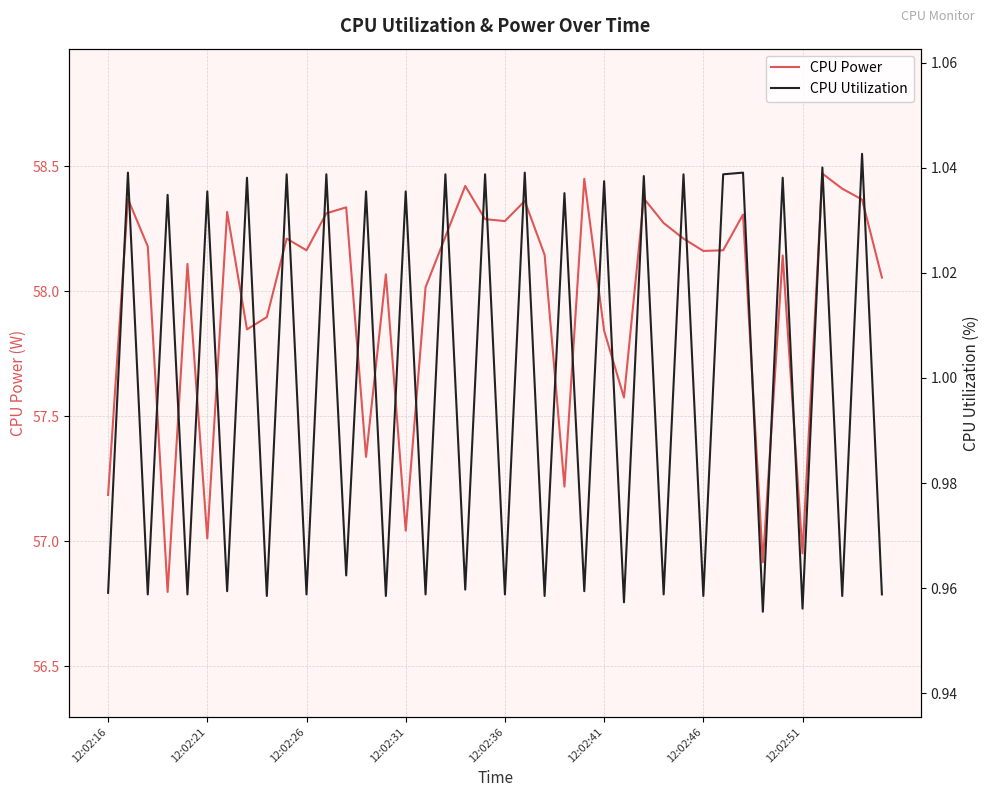

Rank the series by their average value, from lowest to highest.

CPU Utilization, CPU Power